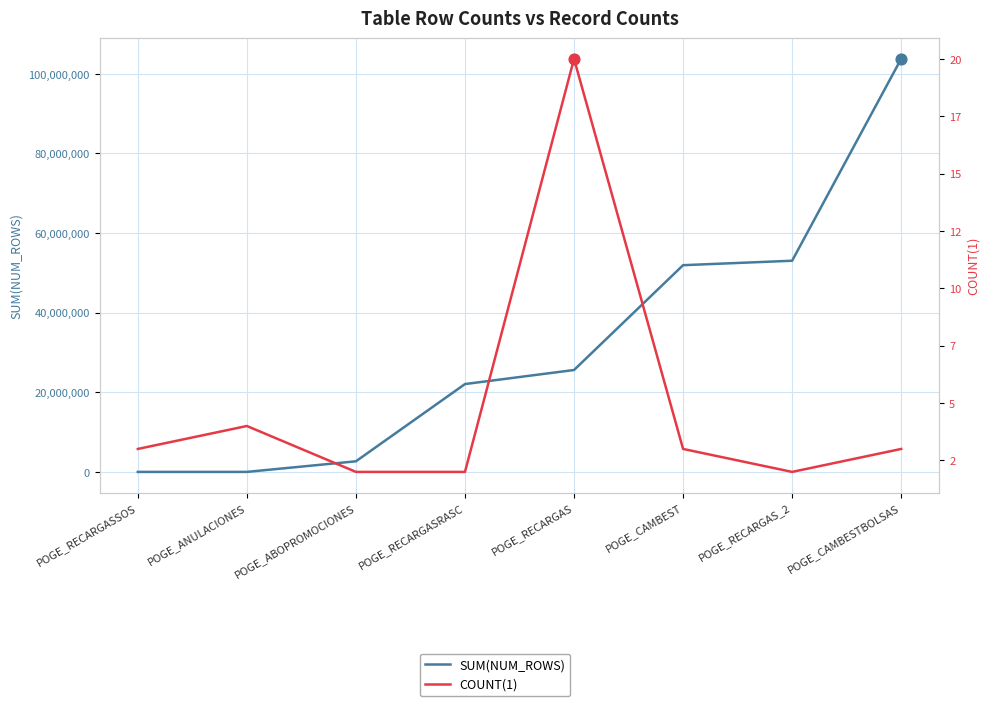

What is the total value across all series at POGE_CAMBEST?

51930881